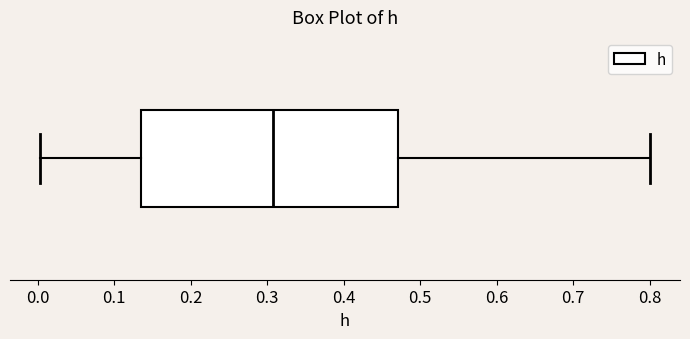

Where does the median line of the box sit on the x-axis? The values are not printed on the chart, so give them approximately, as read against the axis.

0.31